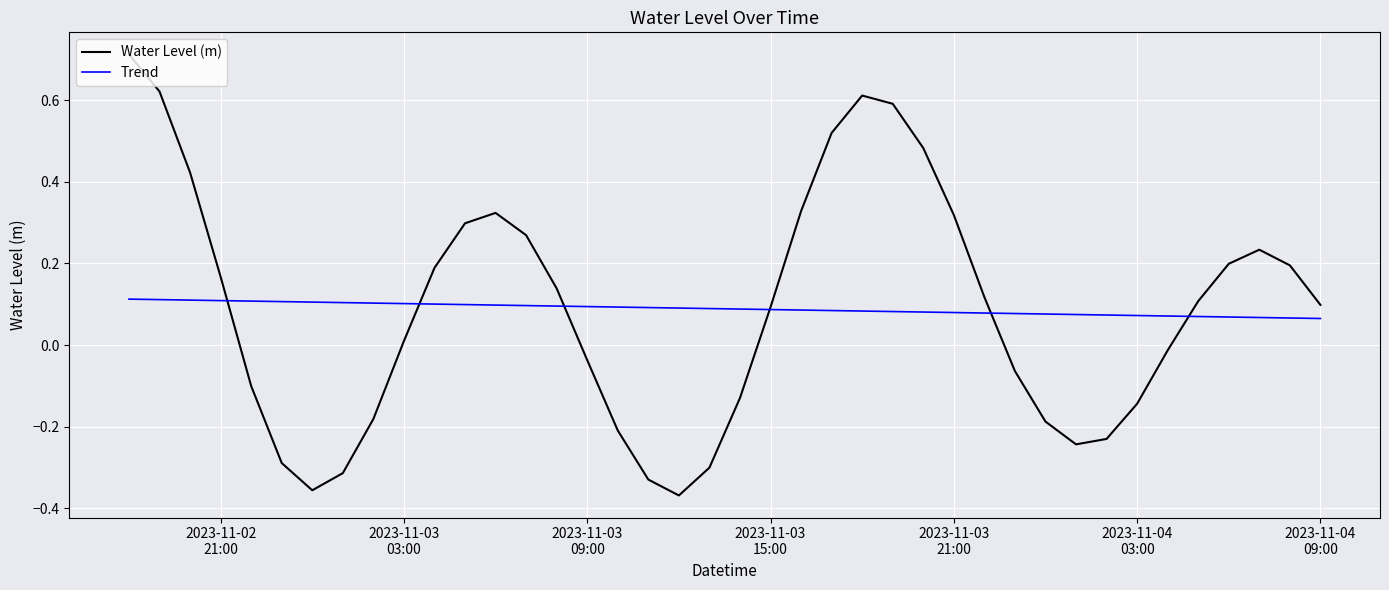

List the series in order of their peak value, highest first.

Water Level (m), Trend